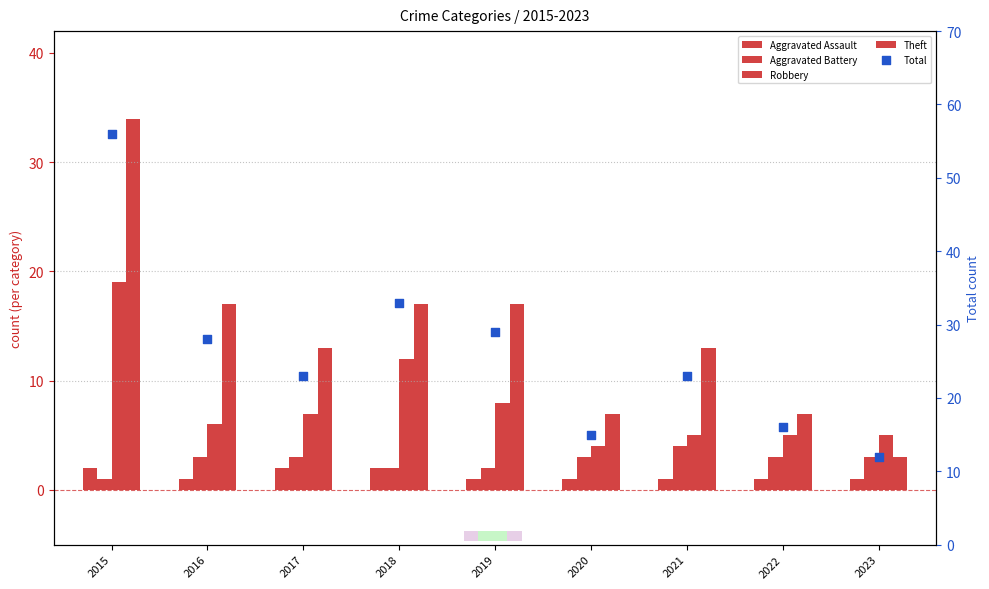

What are all the series names shown in the legend?

Aggravated Assault, Aggravated Battery, Robbery, Theft, Total